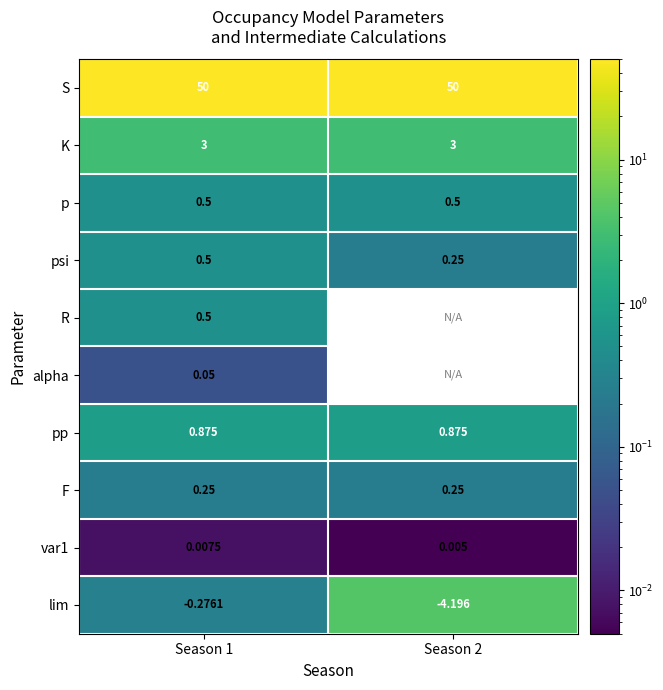

The value of S at Season 2 is 50.0. True or false?

True